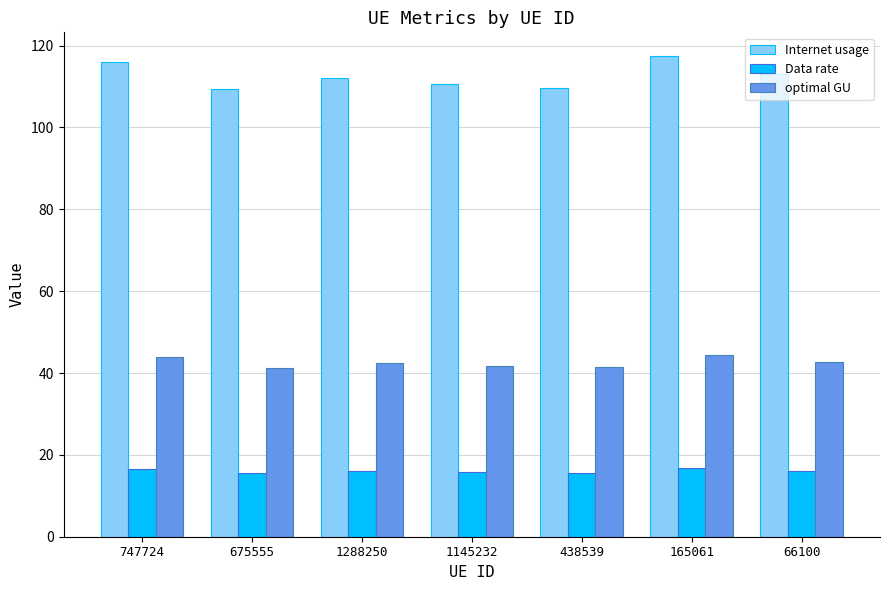

At 66100, list the series in order from smallest to largest.

Data rate, optimal GU, Internet usage